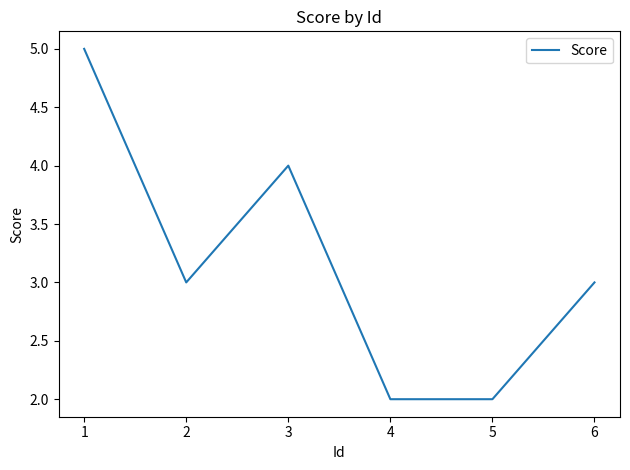

How many values are between 2 and 4?

5